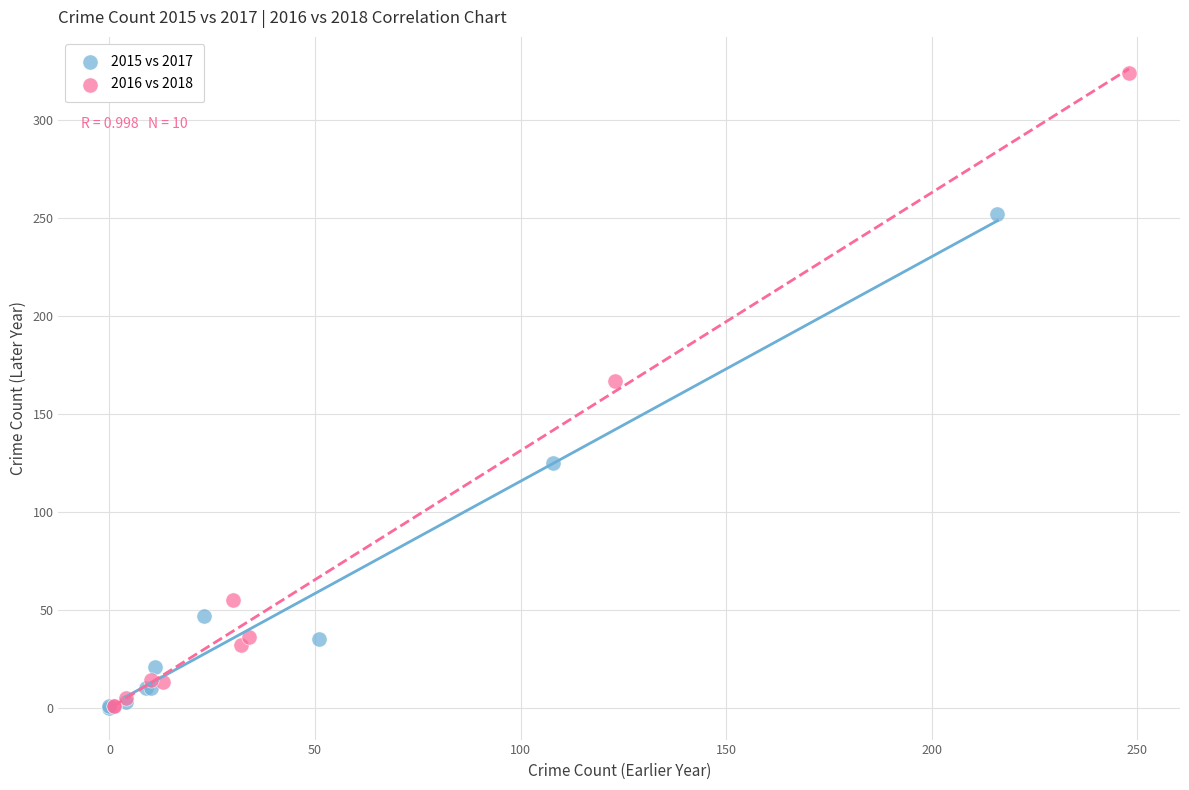

Which series has the widest spread of Y values?

2016 vs 2018